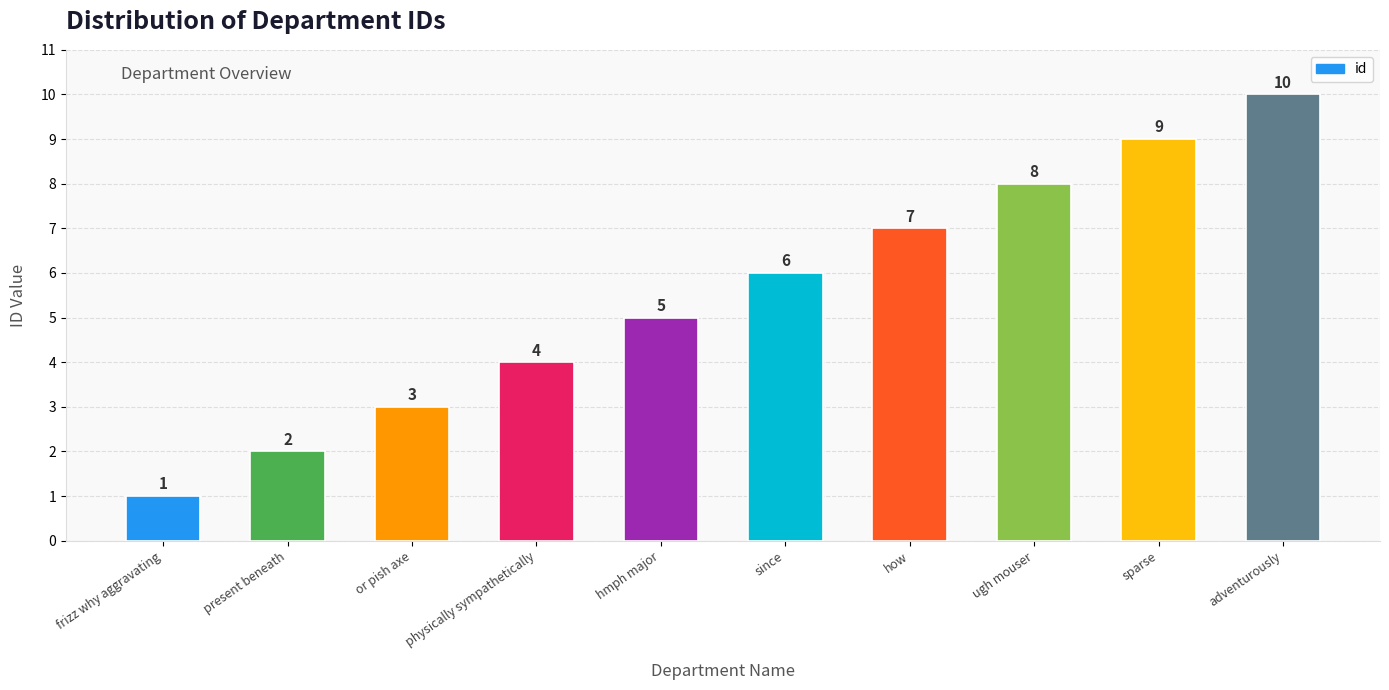

Is it true that the value at adventurously is 5?

False